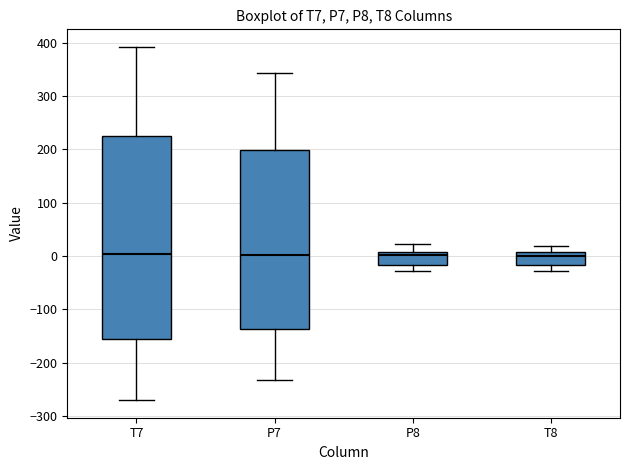

Reading left to right, transcribe this box plot: for each box, give where its median line is, the range the box spans, and where its two whiskers end, as read against the y-axis. The values are not printed on the chart, so give them approximately, as read against the axis.

T7: median 0, box -150 to 230, whiskers -270 to 390
P7: median 0, box -140 to 200, whiskers -230 to 340
P8: median 0, box -20 to 10, whiskers -30 to 20
T8: median 0, box -20 to 10, whiskers -30 to 20